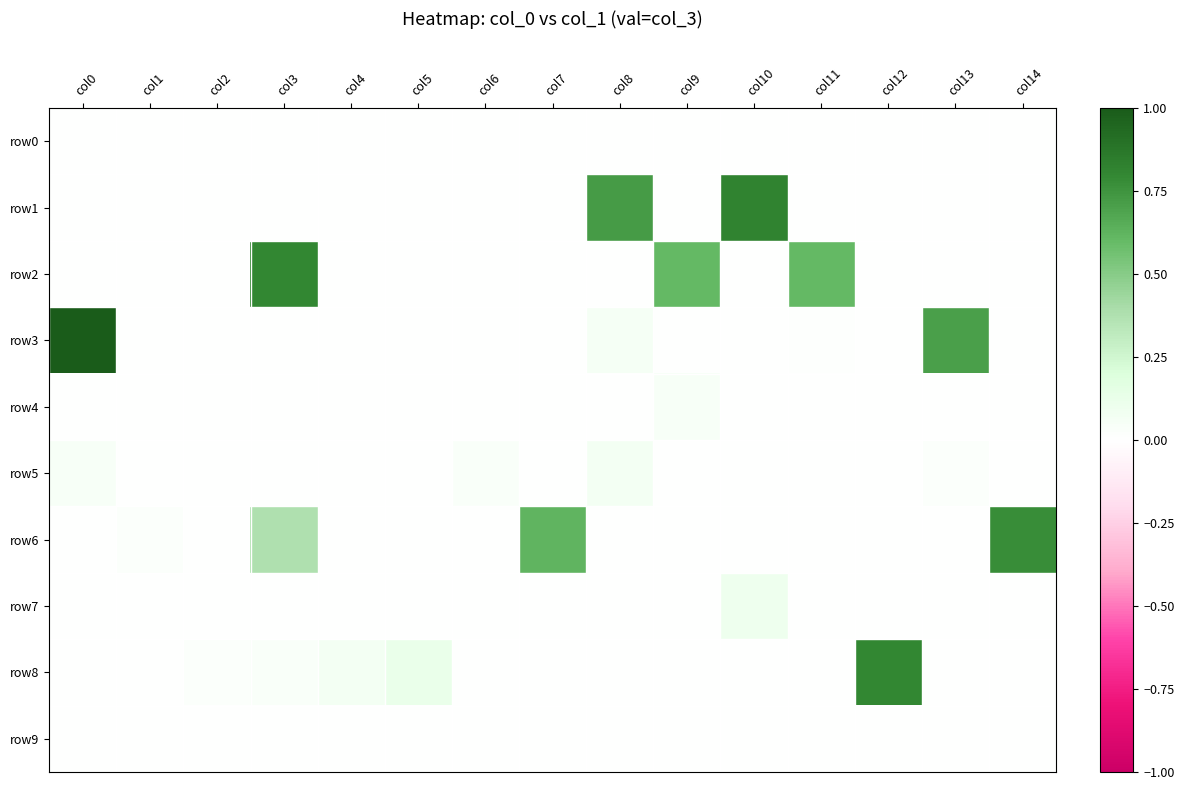

Reading right to left, what are all the values shown in this chart?

row0: col14=0.0	col13=0.0	col12=0.0	col11=0.0	col10=0.0	col9=0.0	col8=0.0	col7=0.0	col6=0.0	col5=0.0	col4=0.0	col3=0.0	col2=0.0	col1=0.0	col0=0.0
row1: col14=0.0	col13=0.0	col12=0.0	col11=0.0	col10=0.8	col9=0.0	col8=0.7	col7=0.0	col6=0.0	col5=0.0	col4=0.0	col3=0.0	col2=0.0	col1=0.0	col0=0.0
row2: col14=0.0	col13=0.0	col12=0.0	col11=0.6	col10=0.0	col9=0.6	col8=0.0	col7=0.0	col6=0.0	col5=0.0	col4=0.0	col3=0.8	col2=0.0	col1=0.0	col0=0.0
row3: col14=0.0	col13=0.7	col12=0.0	col11=0.0	col10=0.0	col9=0.0	col8=0.1	col7=0.0	col6=0.0	col5=0.0	col4=0.0	col3=0.0	col2=0.0	col1=0.0	col0=1.0
row4: col14=0.0	col13=0.0	col12=0.0	col11=0.0	col10=0.0	col9=0.0	col8=0.0	col7=0.0	col6=0.0	col5=0.0	col4=0.0	col3=0.0	col2=0.0	col1=0.0	col0=0.0
row5: col14=0.0	col13=0.0	col12=0.0	col11=0.0	col10=0.0	col9=0.0	col8=0.1	col7=0.0	col6=0.0	col5=0.0	col4=0.0	col3=0.0	col2=0.0	col1=0.0	col0=0.0
row6: col14=0.8	col13=0.0	col12=0.0	col11=0.0	col10=0.0	col9=0.0	col8=0.0	col7=0.6	col6=0.0	col5=0.0	col4=0.0	col3=0.4	col2=0.0	col1=0.0	col0=0.0
row7: col14=0.0	col13=0.0	col12=0.0	col11=0.0	col10=0.1	col9=0.0	col8=0.0	col7=0.0	col6=0.0	col5=0.0	col4=0.0	col3=0.0	col2=0.0	col1=0.0	col0=0.0
row8: col14=0.0	col13=0.0	col12=0.8	col11=0.0	col10=0.0	col9=0.0	col8=0.0	col7=0.0	col6=0.0	col5=0.1	col4=0.1	col3=0.0	col2=0.0	col1=0.0	col0=0.0
row9: col14=0.0	col13=0.0	col12=0.0	col11=0.0	col10=0.0	col9=0.0	col8=0.0	col7=0.0	col6=0.0	col5=0.0	col4=0.0	col3=0.0	col2=0.0	col1=0.0	col0=0.0